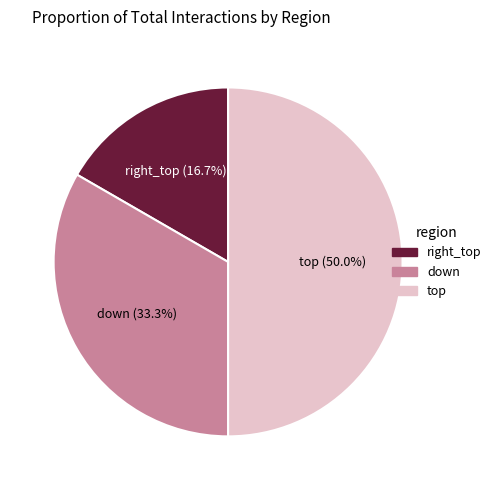

True or false: right_top accounts for 17% of the total.

True